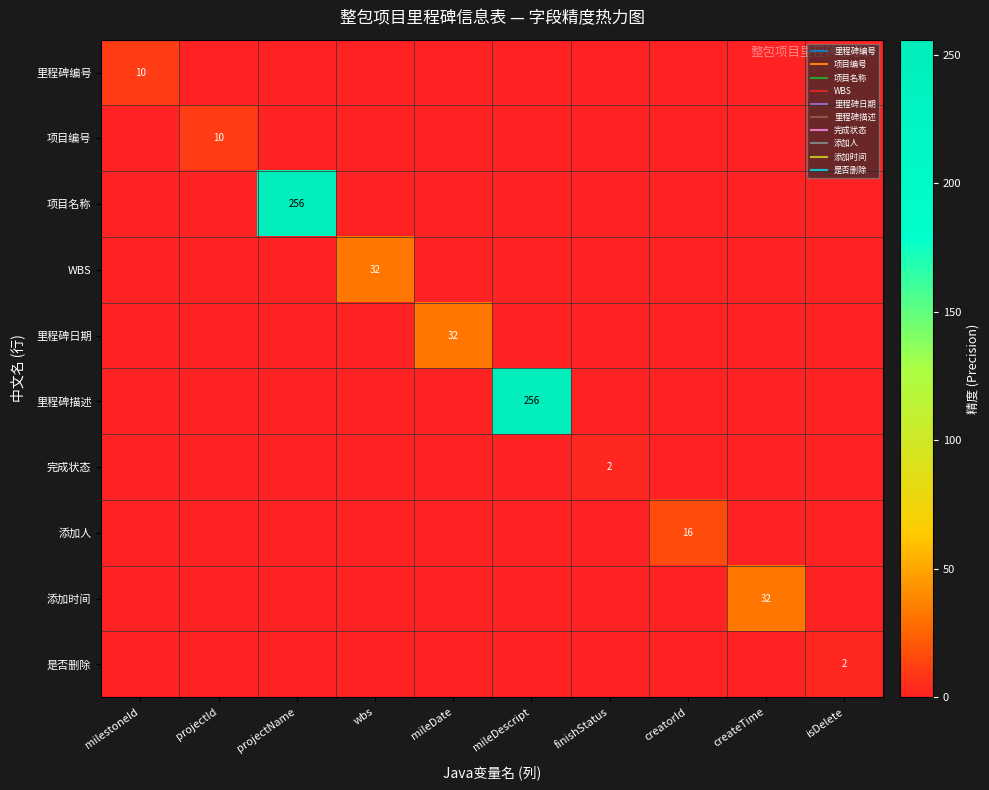

How many data points in 是否删除 are above 0?

1